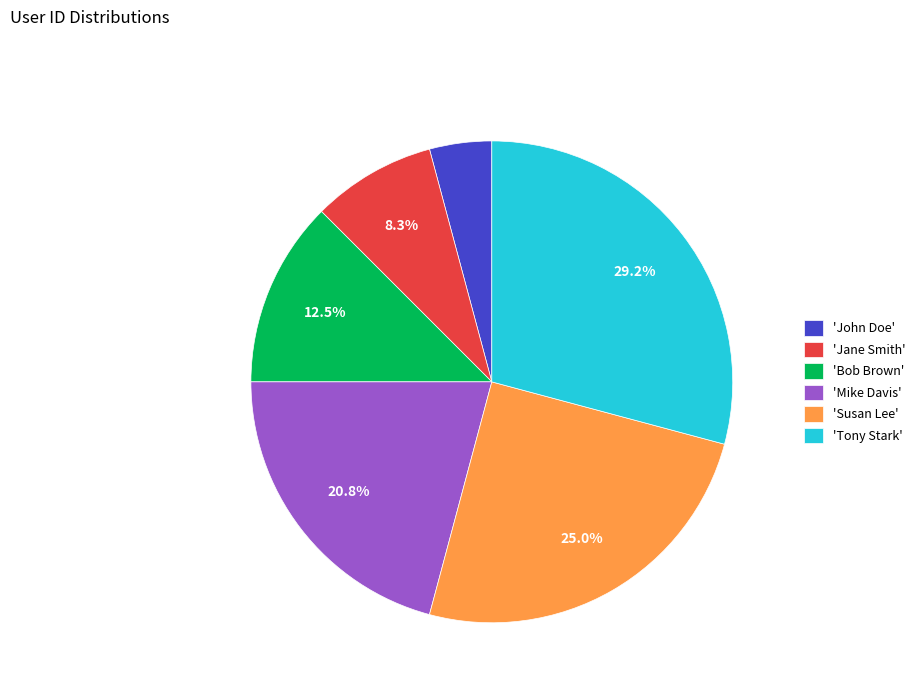

Combined, do 'Susan Lee' and 'Tony Stark' account for over 50%?

Yes